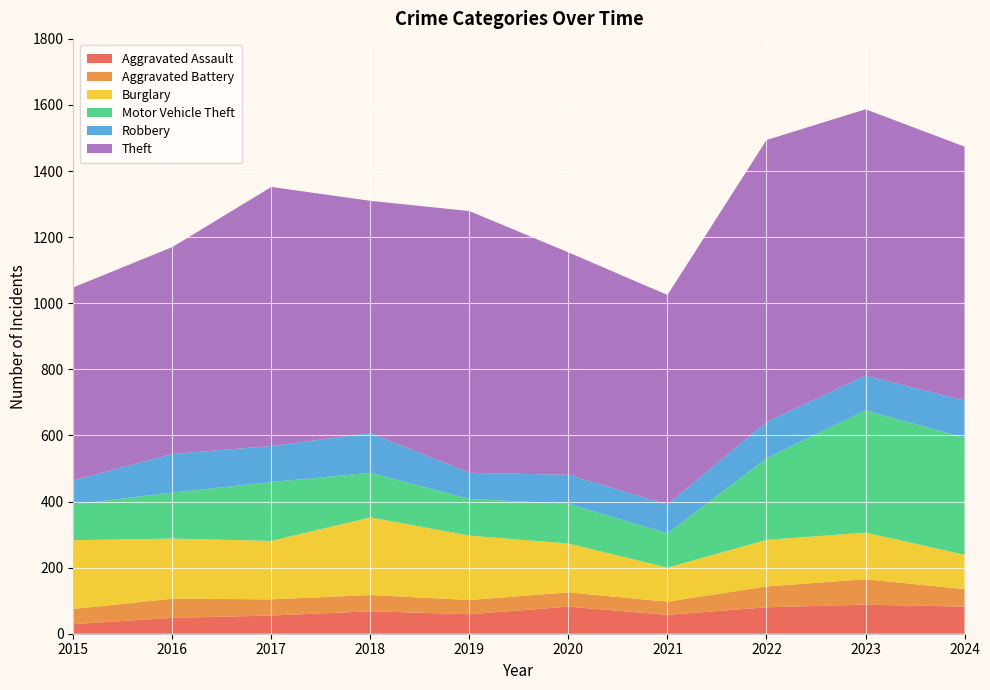

Reading left to right, transcribe all the data shown in this chart.

Aggravated Assault: 29	48	55	68	59	82	57	80	88	82
Aggravated Battery: 46	58	49	49	43	43	40	63	77	53
Burglary: 208	182	177	235	195	148	103	141	141	104
Motor Vehicle Theft: 108	139	178	135	111	120	104	247	370	354
Robbery: 73	117	109	120	79	88	87	110	105	113
Theft: 584	626	784	703	792	673	634	853	806	768